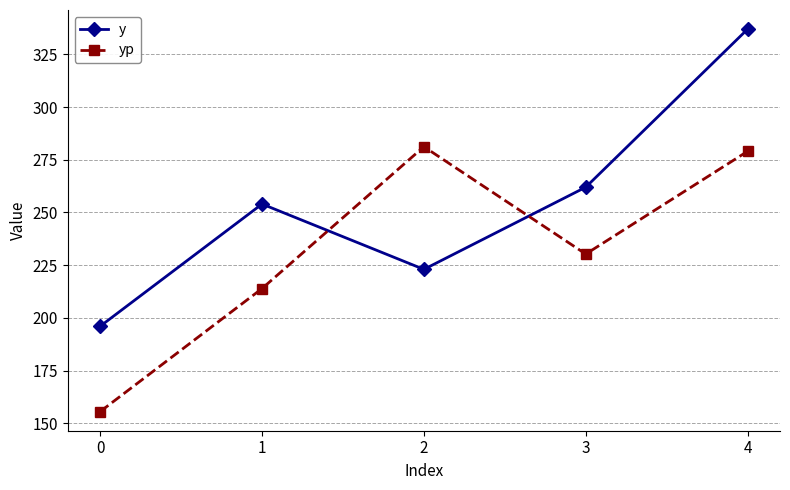

Is this an area chart (filled region under the line)?

No